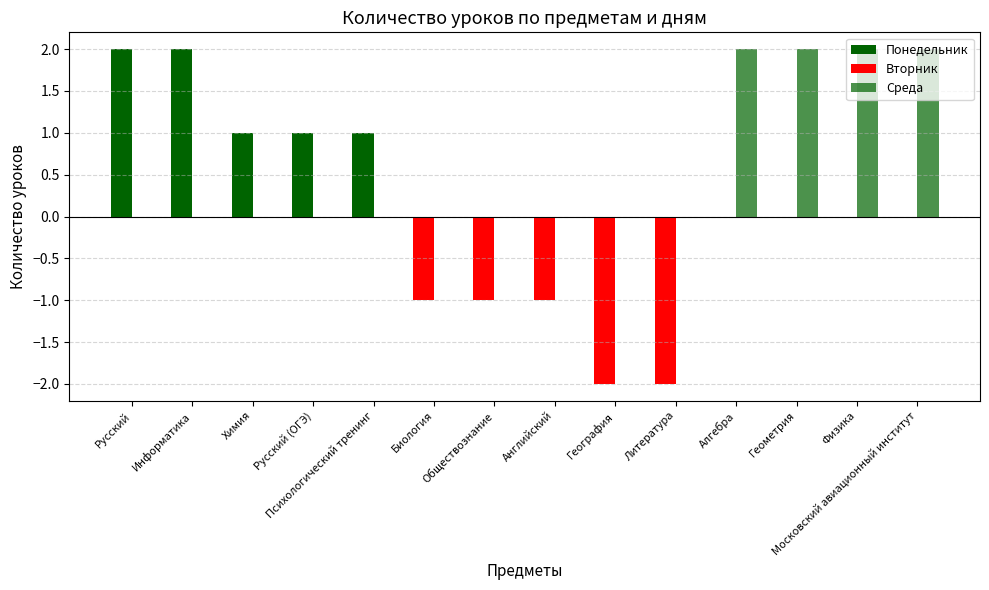

The value of Вторник at Русский is -1. True or false?

False